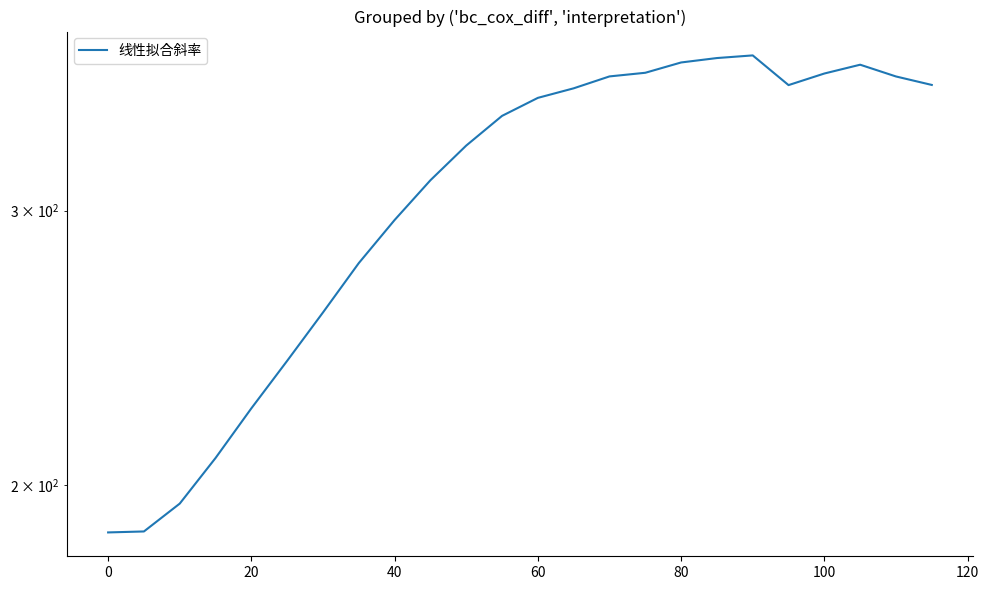

What is the smallest value displayed?

186.4